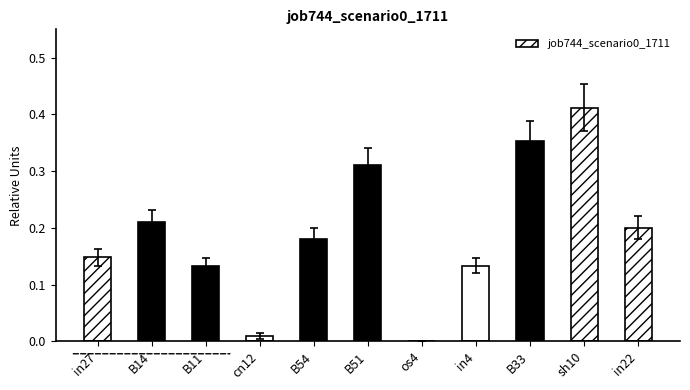

The value at in22 is 0.1. True or false?

False